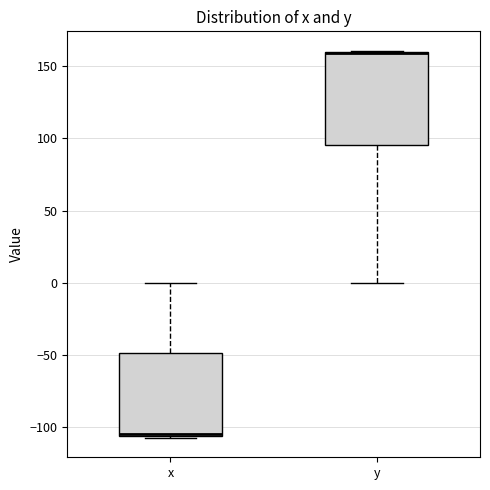

Reading left to right, transcribe this box plot: for each box, give where its median line is, the range the box spans, and where its two whiskers end, as read against the y-axis. The values are not printed on the chart, so give them approximately, as read against the axis.

x: median -105 (drawn on the box's lower edge), box -105 to -50, whiskers -105 (just below the box's lower edge) to 0
y: median 160 (drawn on the box's upper edge), box 95 to 160, whiskers 0 to 160